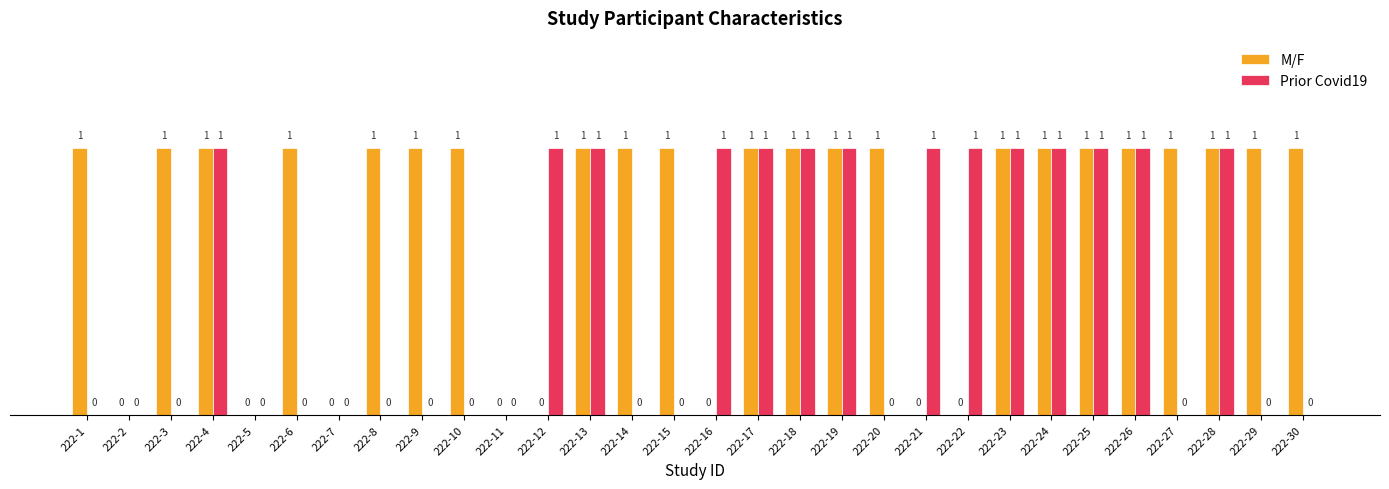

How many data points does each series have?

30